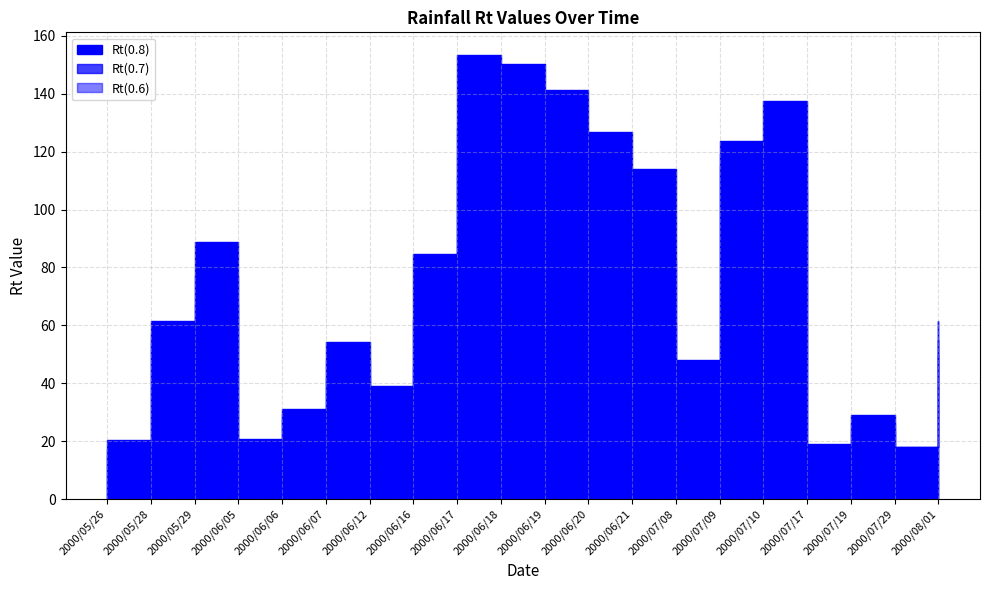

Reading left to right, extract all data points from this chart.

Rt(0.8): 2000/05/26=20.4	2000/05/28=61.6	2000/05/29=88.8	2000/06/05=20.9	2000/06/06=31.0	2000/06/07=54.3	2000/06/12=39.0	2000/06/16=84.8	2000/06/17=153.5	2000/06/18=150.1	2000/06/19=141.3	2000/06/20=126.6	2000/06/21=114.1	2000/07/08=48.0	2000/07/09=123.7	2000/07/10=137.6	2000/07/17=19.1	2000/07/19=29.1	2000/07/29=18.0	2000/08/01=61.4
Rt(0.7): 2000/05/26=17.3	2000/05/28=57.1	2000/05/29=77.2	2000/06/05=18.0	2000/06/06=29.3	2000/06/07=47.9	2000/06/12=28.4	2000/06/16=61.9	2000/06/17=128.1	2000/06/18=114.5	2000/06/19=100.9	2000/06/20=89.0	2000/06/21=82.5	2000/07/08=45.5	2000/07/09=119.0	2000/07/10=121.4	2000/07/17=13.3	2000/07/19=26.2	2000/07/29=18.0	2000/08/01=54.8
Rt(0.6): 2000/05/26=15.3	2000/05/28=53.9	2000/05/29=67.4	2000/06/05=16.7	2000/06/06=27.6	2000/06/07=41.8	2000/06/12=22.7	2000/06/16=45.6	2000/06/17=111.3	2000/06/18=89.1	2000/06/19=73.3	2000/06/20=63.2	2000/06/21=60.8	2000/07/08=43.5	2000/07/09=115.2	2000/07/10=106.5	2000/07/17=10.7	2000/07/19=23.7	2000/07/29=18.0	2000/08/01=49.8